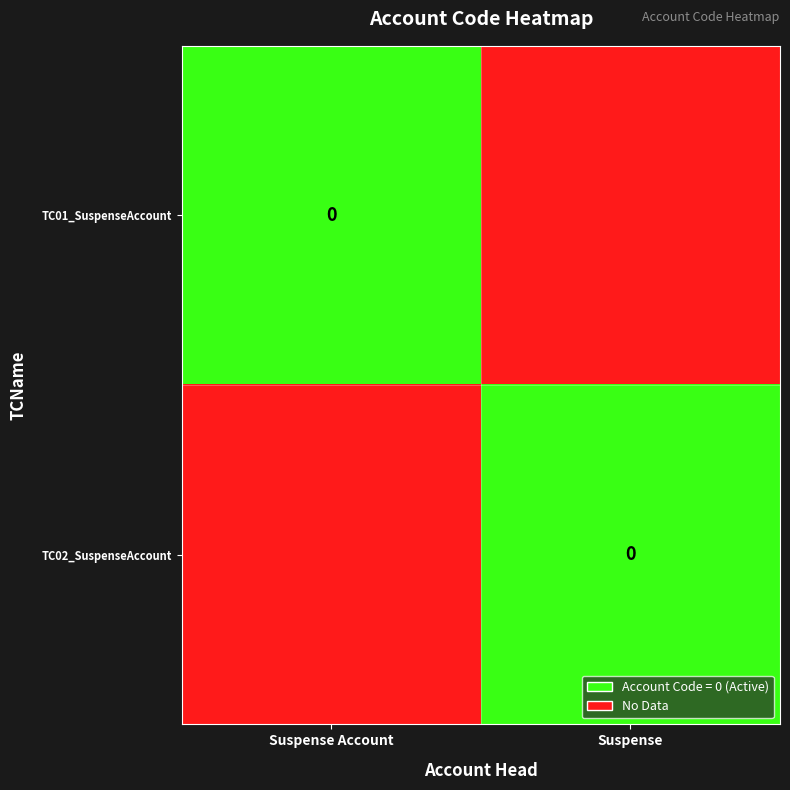

At which label is TC02_SuspenseAccount closest to 0?

Suspense